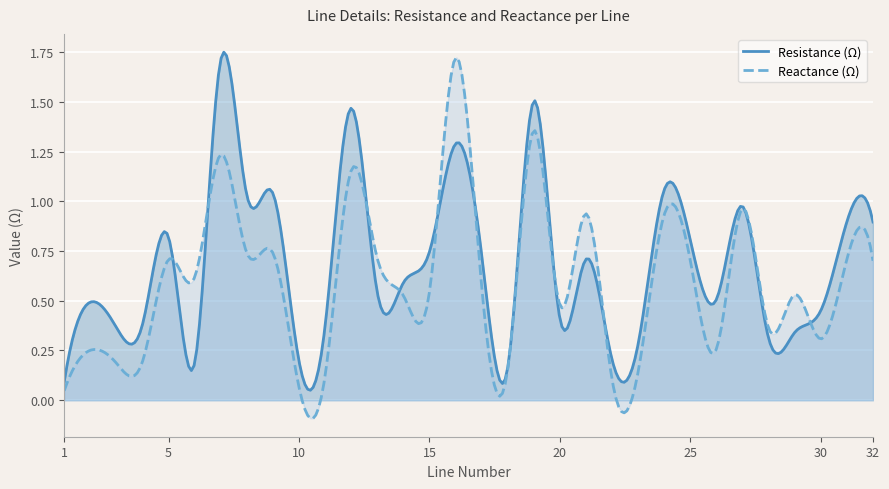

Read the Resistance (Ω) value at 19.

1.5